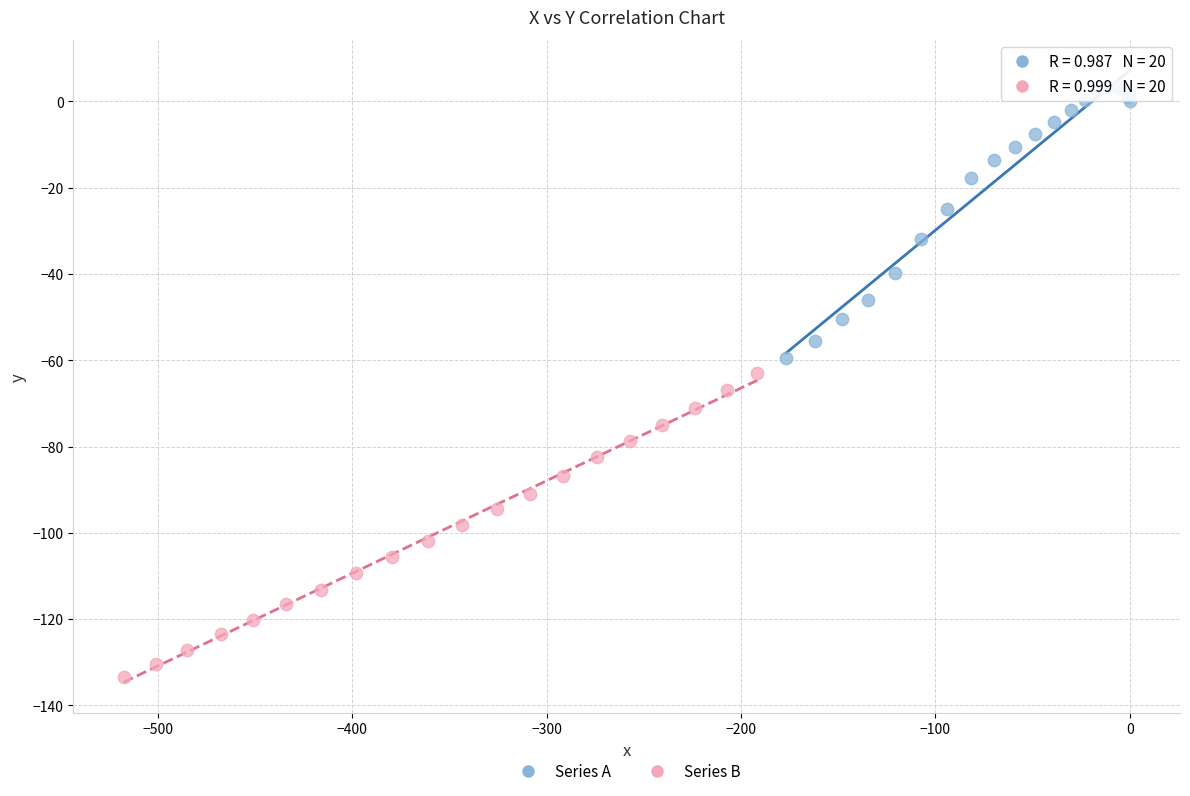

Which series has the widest spread of Y values?

Series B